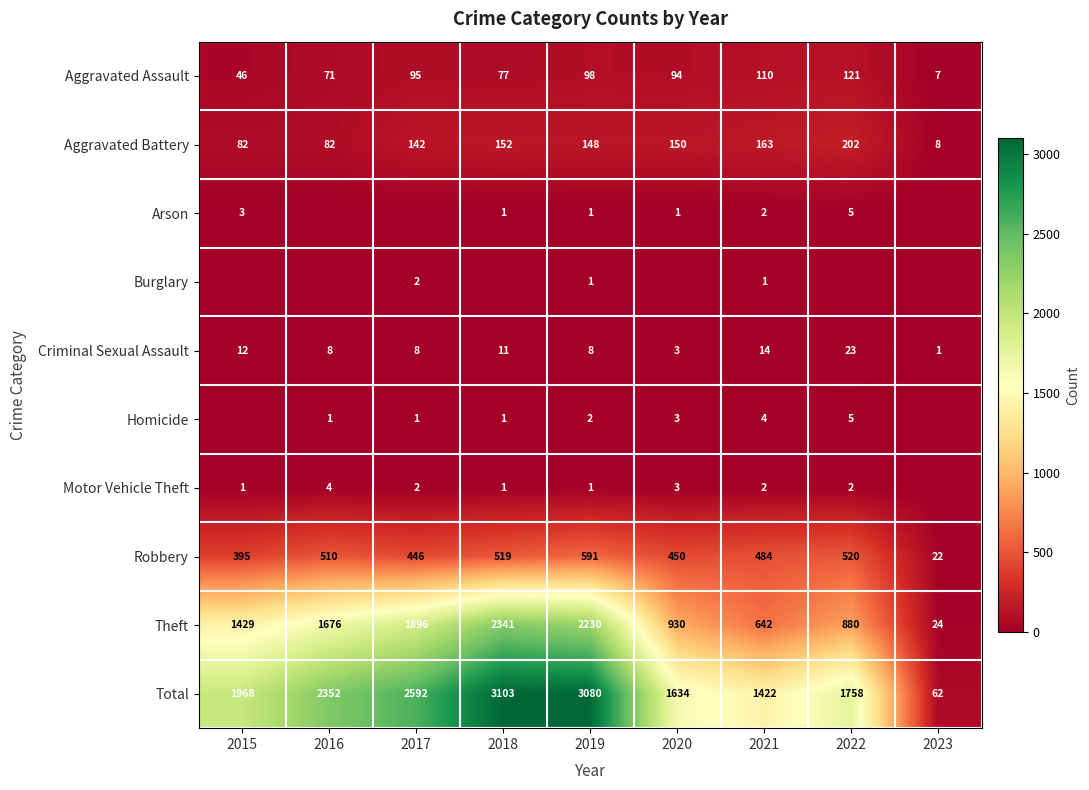

At which label does Aggravated Assault first exceed 94?

2017